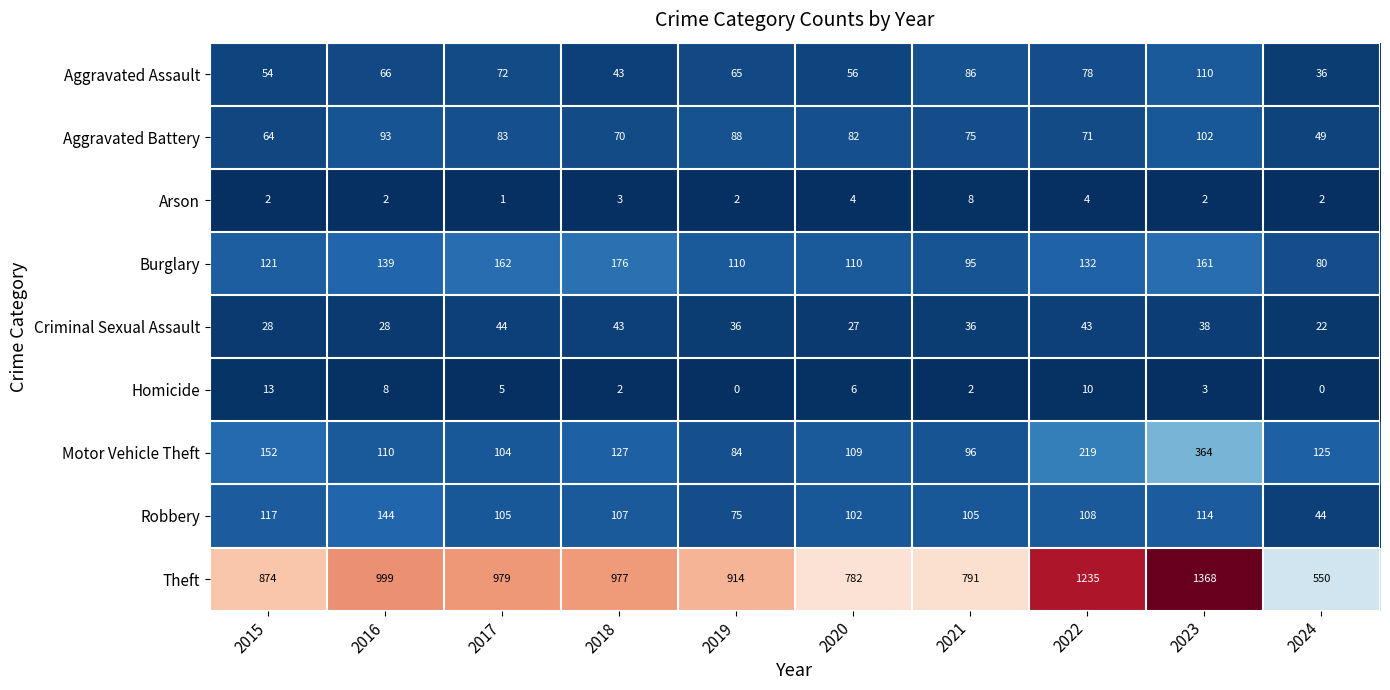

What is the maximum value shown in the chart?

1368